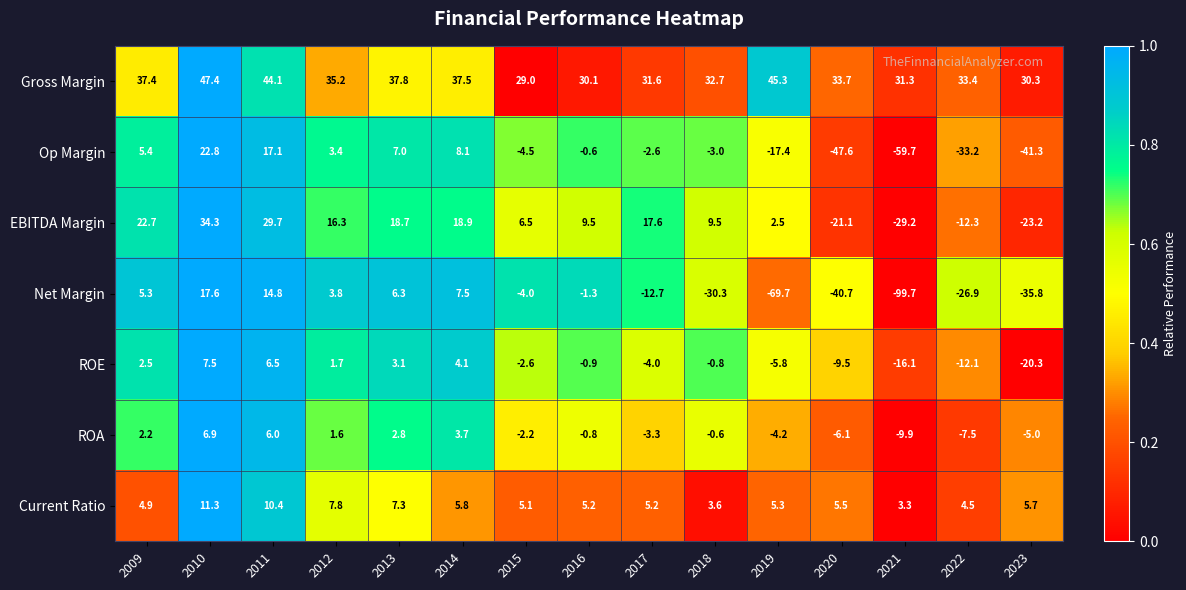

How many categories are shown in the chart?

15